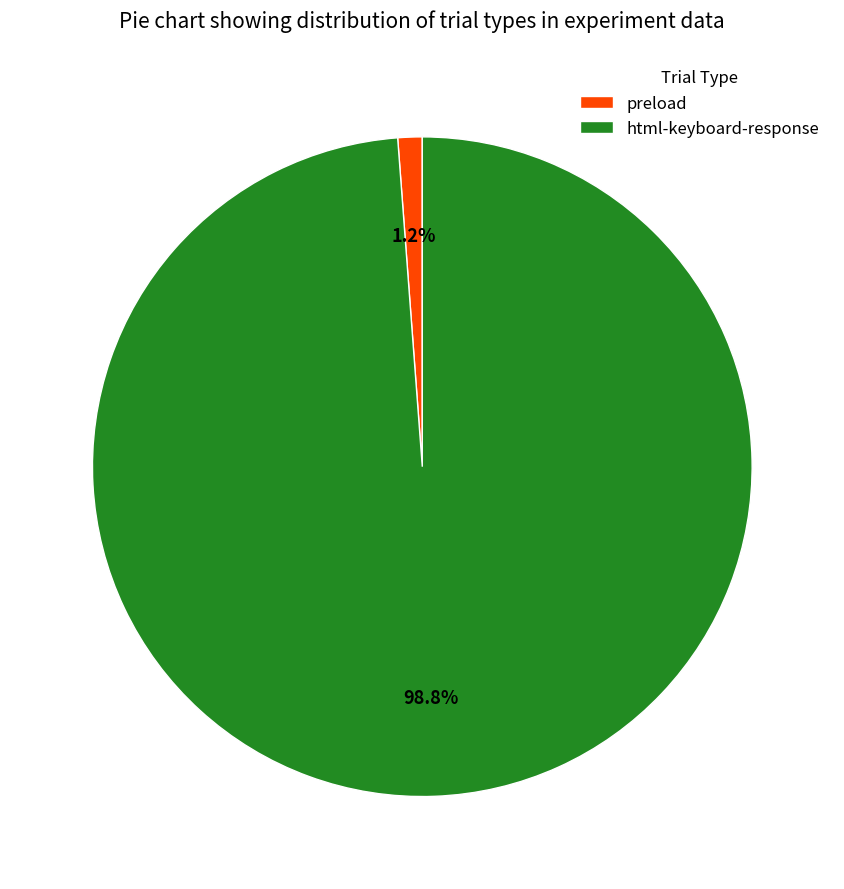

Between html-keyboard-response and preload, which is larger?

html-keyboard-response